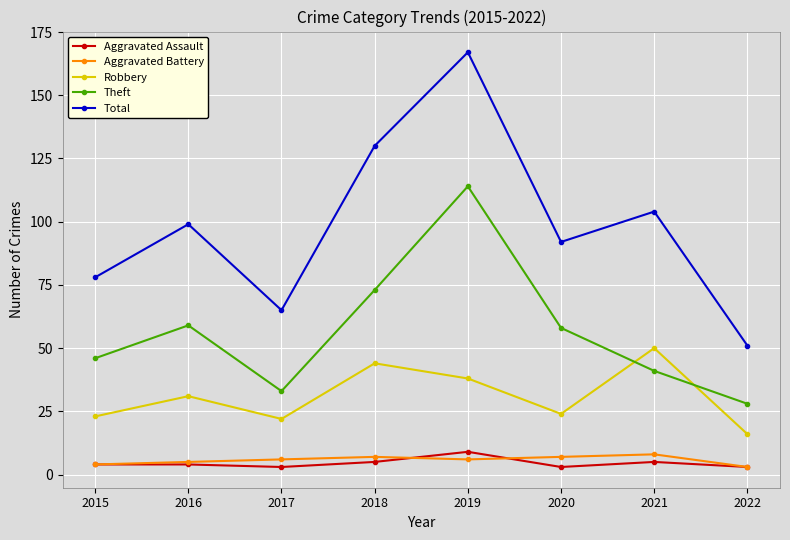

What is the highest value of the Total series?

167